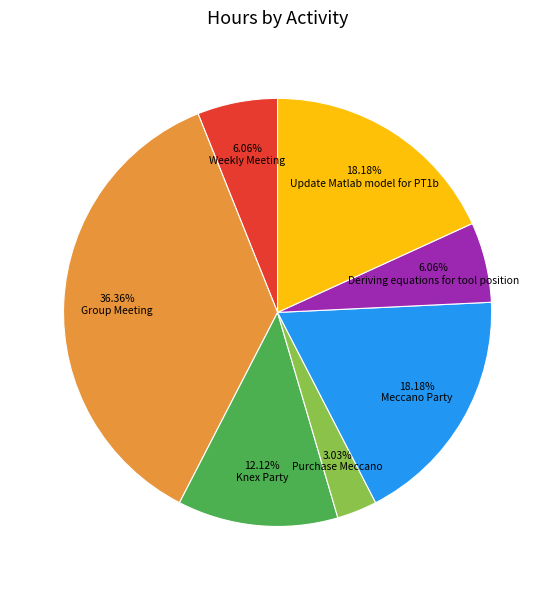

Which slice is the smallest?

Purchase Meccano